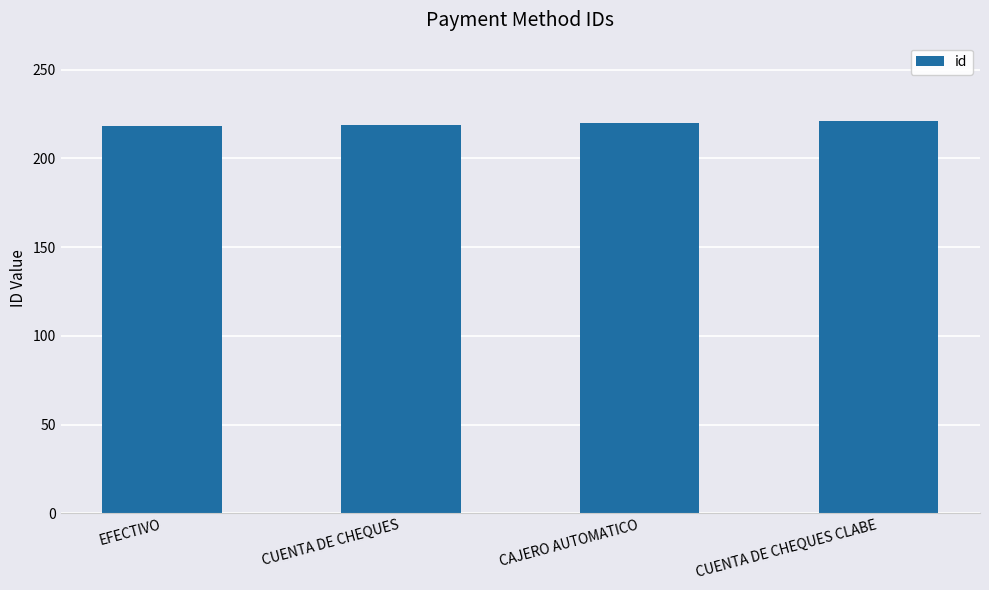

Count the values in the range 219 to 221.

3